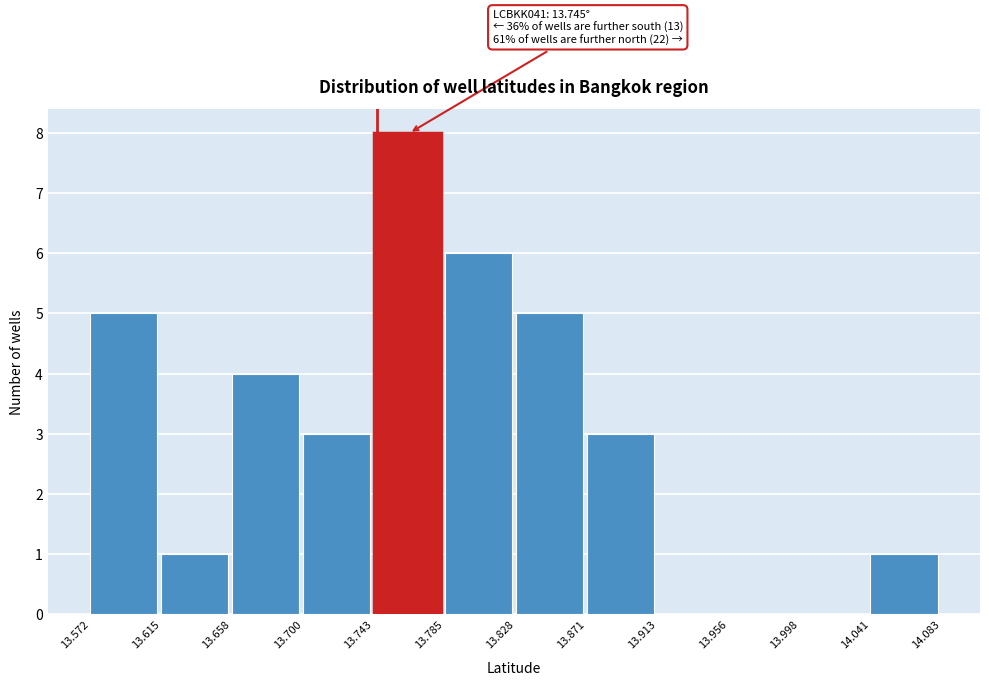

Over which range of the x-axis is the bar tallest?

13.743 to 13.785